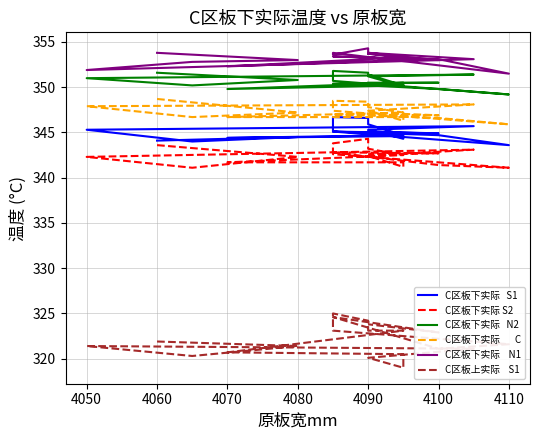

What is the difference between the second highest and second lowest values in the C区板下实际    N1 series?

1.9